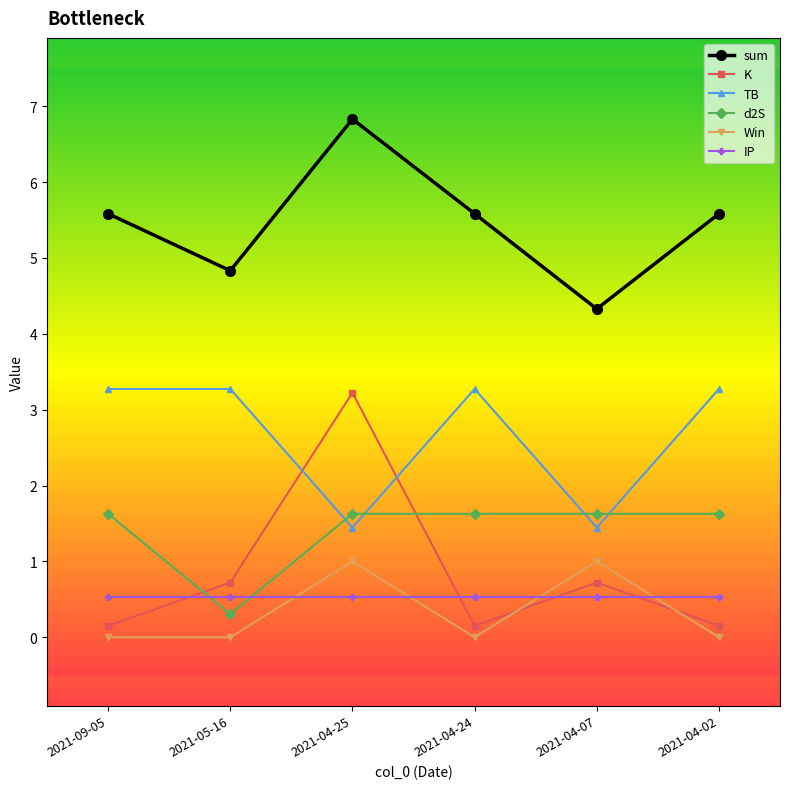

Reading left to right, transcribe all the data shown in this chart.

sum: 2021-09-05=5.6	2021-05-16=4.8	2021-04-25=6.8	2021-04-24=5.6	2021-04-07=4.3	2021-04-02=5.6
K: 2021-09-05=0.1	2021-05-16=0.7	2021-04-25=3.2	2021-04-24=0.1	2021-04-07=0.7	2021-04-02=0.1
TB: 2021-09-05=3.3	2021-05-16=3.3	2021-04-25=1.4	2021-04-24=3.3	2021-04-07=1.4	2021-04-02=3.3
d2S: 2021-09-05=1.6	2021-05-16=0.3	2021-04-25=1.6	2021-04-24=1.6	2021-04-07=1.6	2021-04-02=1.6
Win: 2021-09-05=0.0	2021-05-16=0.0	2021-04-25=1.0	2021-04-24=0.0	2021-04-07=1.0	2021-04-02=0.0
IP: 2021-09-05=0.5	2021-05-16=0.5	2021-04-25=0.5	2021-04-24=0.5	2021-04-07=0.5	2021-04-02=0.5